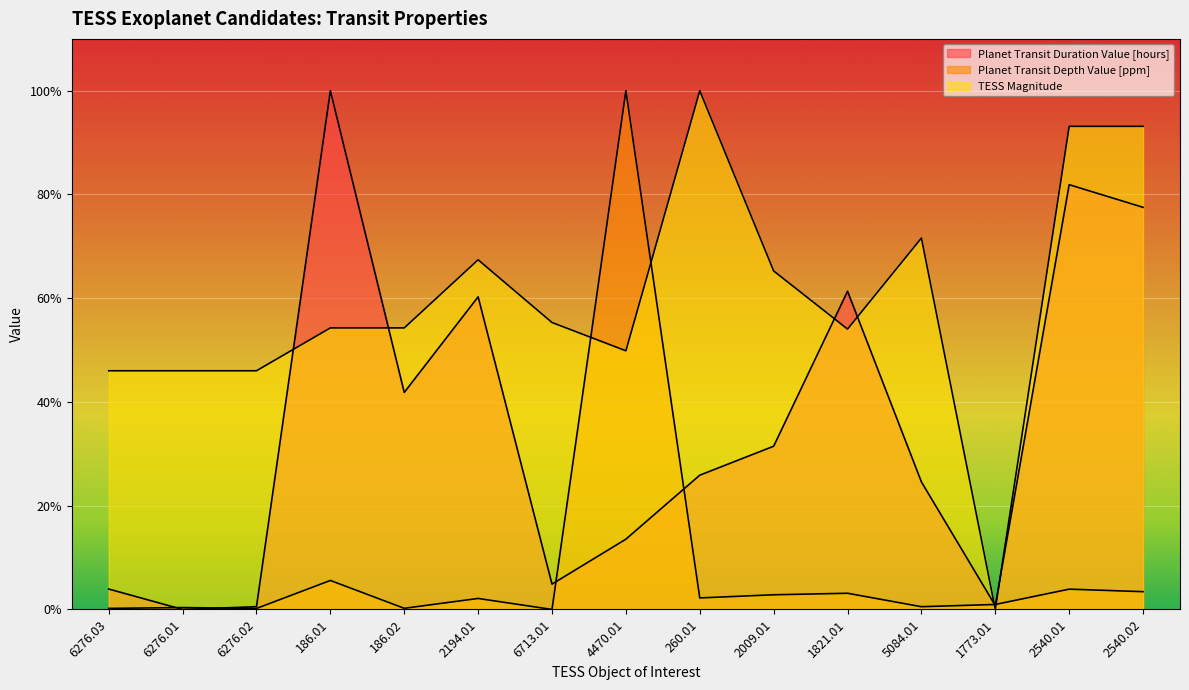

Where is Planet Transit Duration Value [hours] nearest to the value 50?

186.02